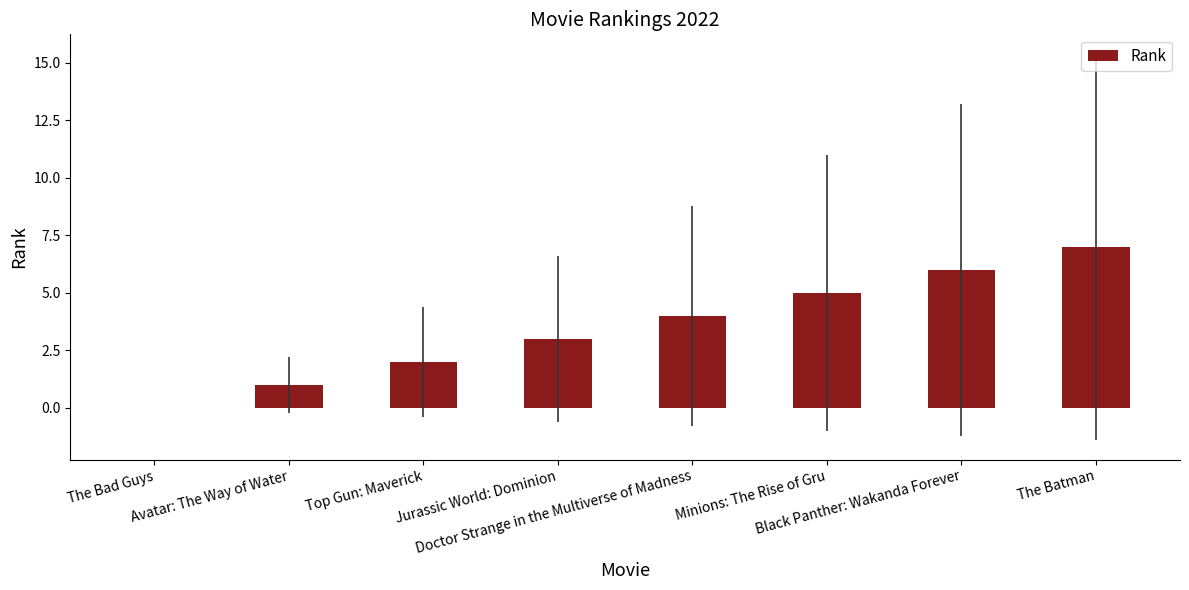

Count the number of data series in this chart.

1